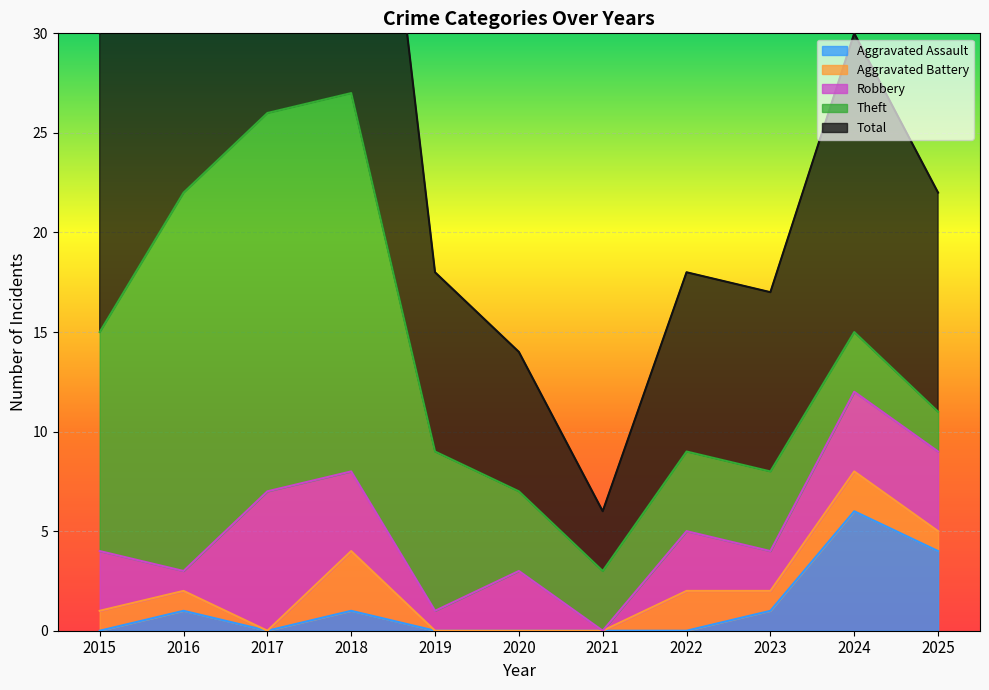

What are all the series names shown in the legend?

Aggravated Assault, Aggravated Battery, Robbery, Theft, Total